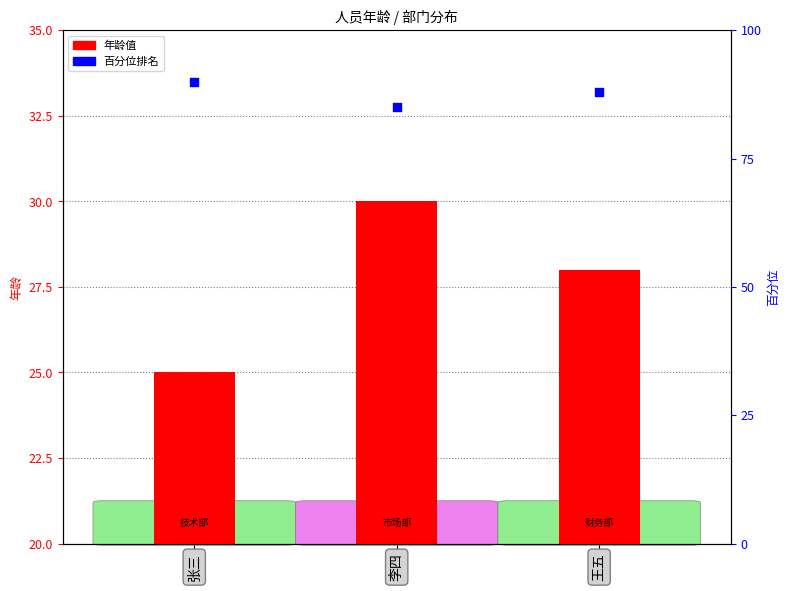

Which series has the widest spread of Y values?

年龄